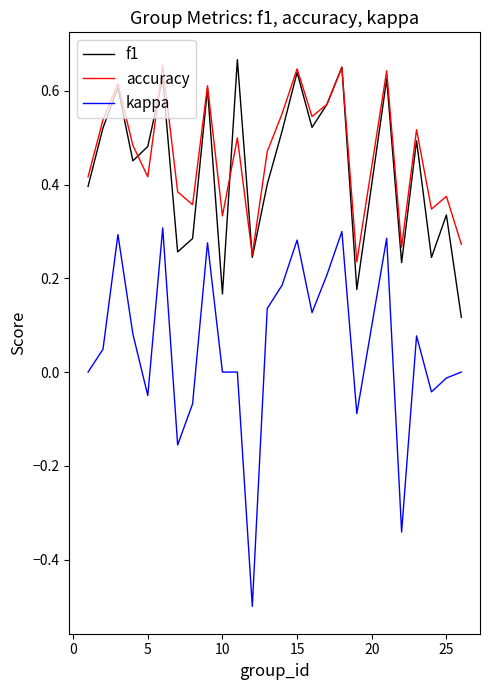

What is the minimum value shown in the chart?

-0.5